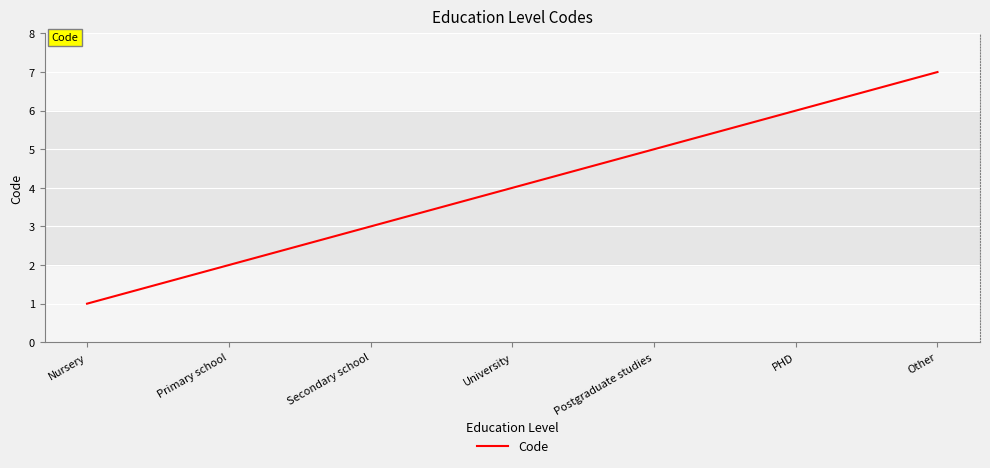

Rank the categories by value from highest to lowest.

Other, PHD, Postgraduate studies, University, Secondary school, Primary school, Nursery